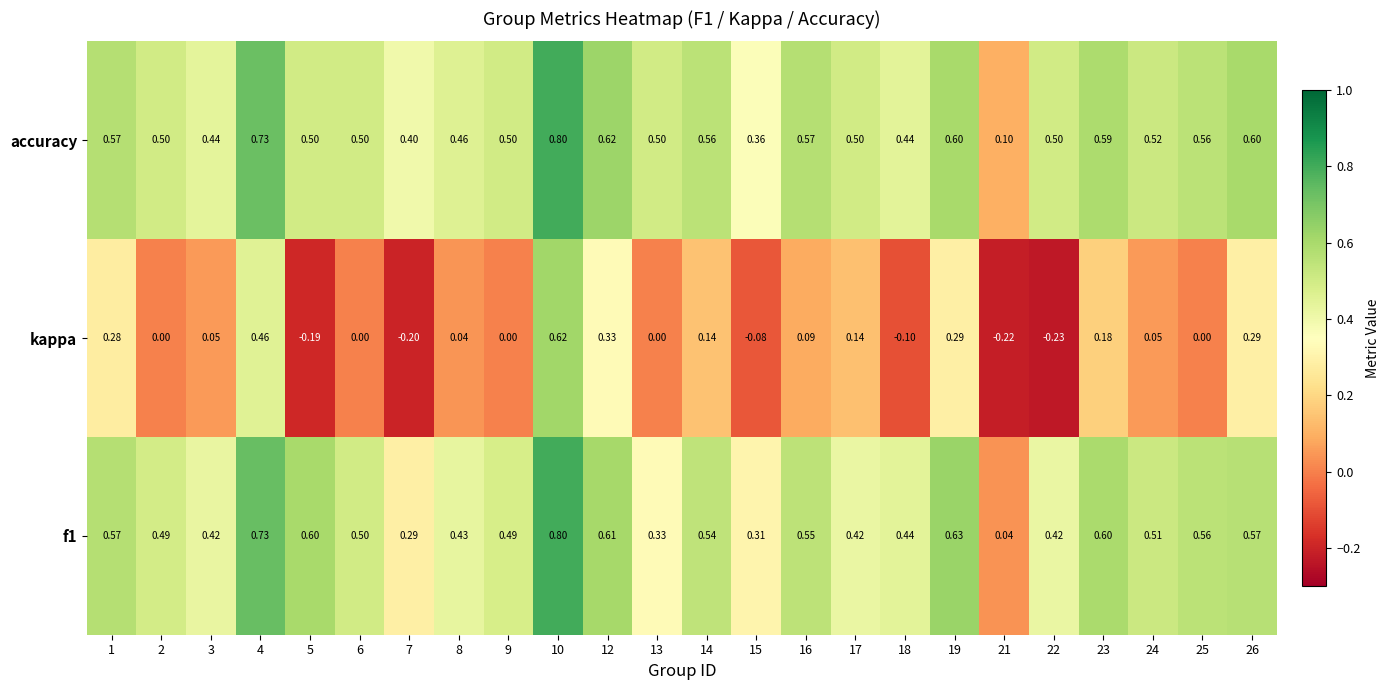

Between 14 and 26, which series saw the biggest shift?

kappa